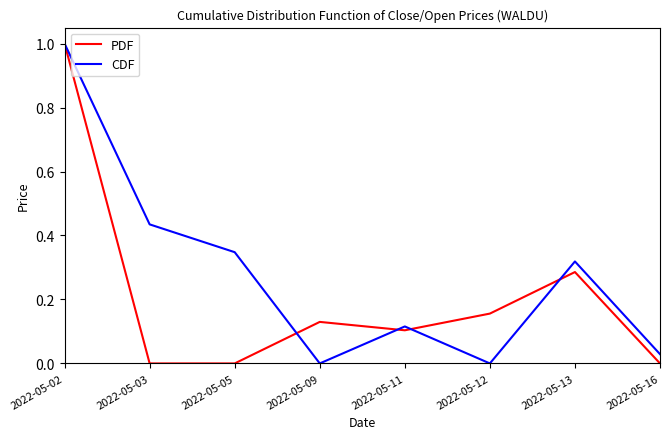

At which category is the sum across all series the highest?

2022-05-02